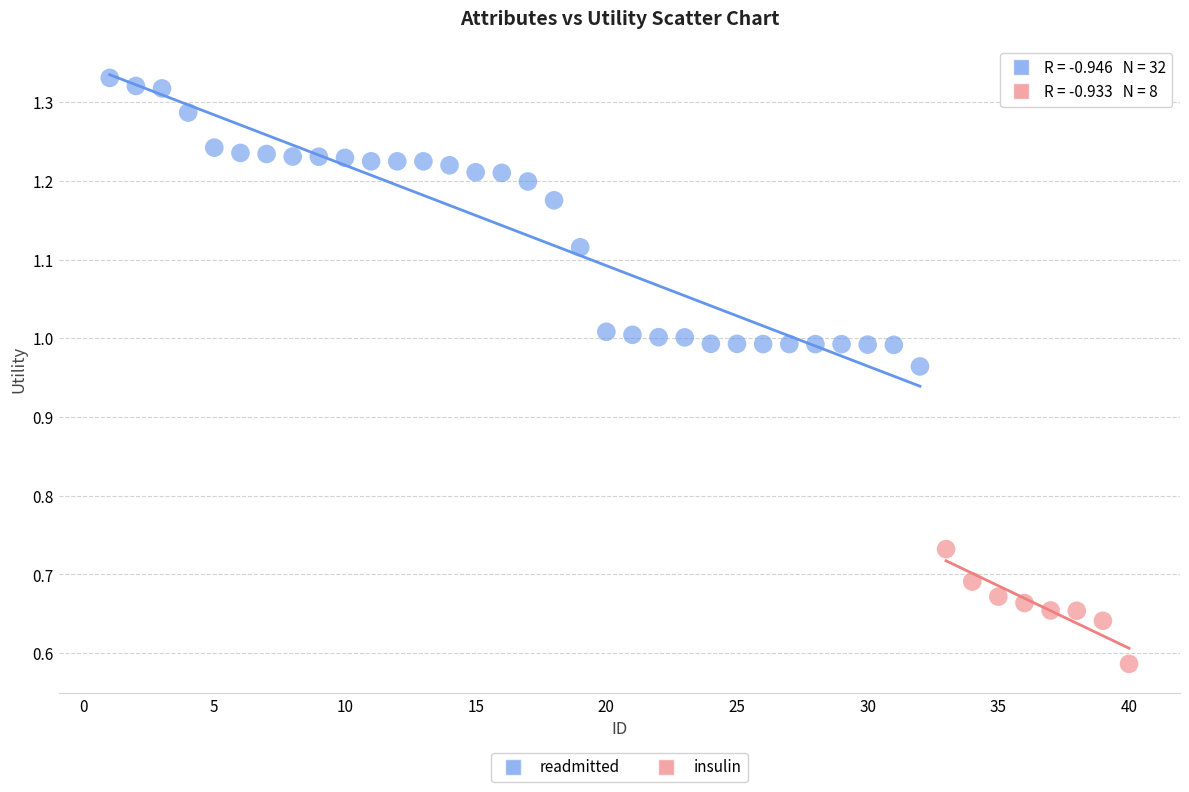

Which series has the largest Y range (max minus min)?

readmitted